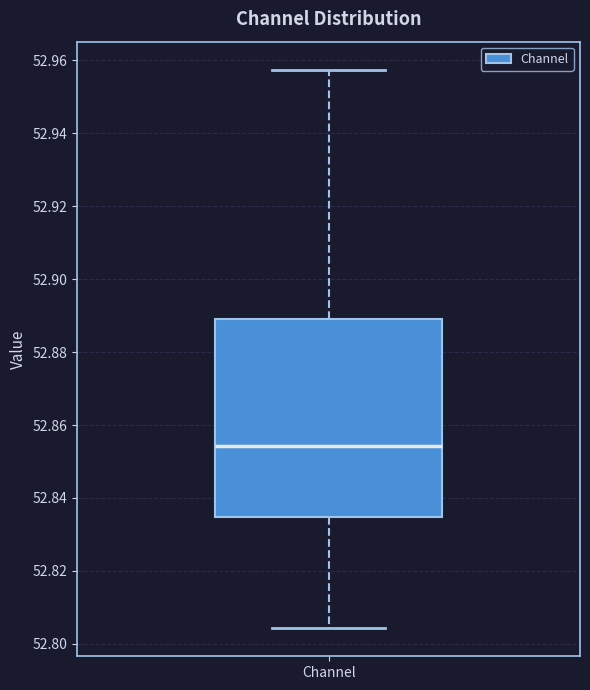

Transcribe this box plot: give where the median line is, the range the box spans, and where the two whiskers end, as read against the y-axis. The values are not printed on the chart, so give them approximately, as read against the axis.

median 52.854, box 52.834 to 52.888, whiskers 52.804 to 52.958